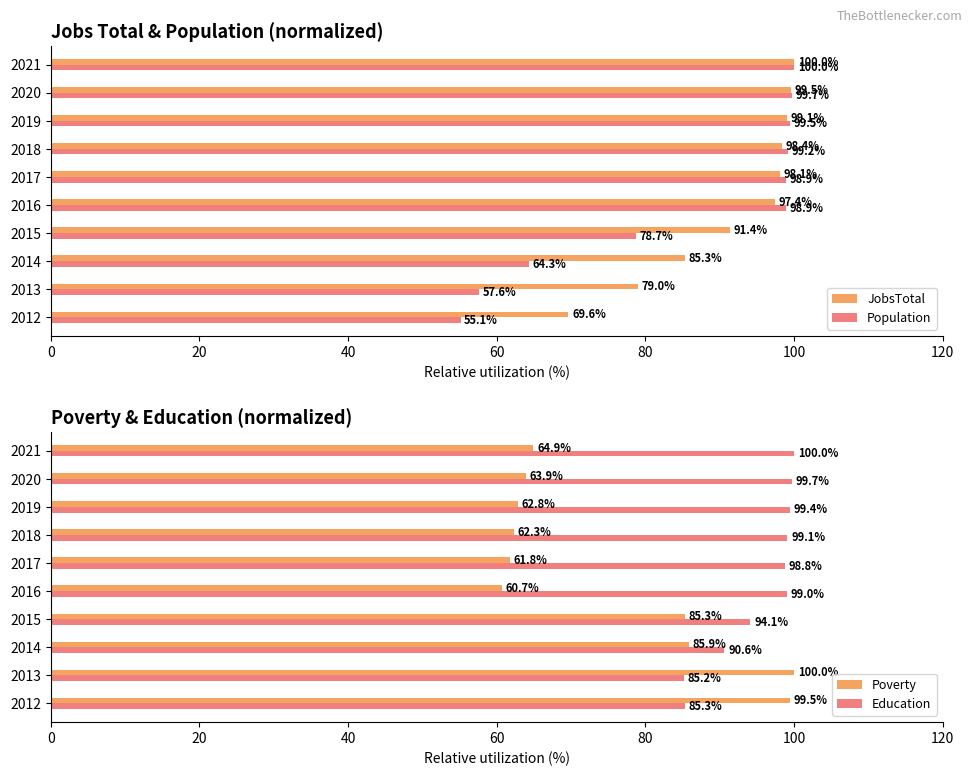

Is the value of Population at 2015 greater than the value of JobsTotal at 2016?

No